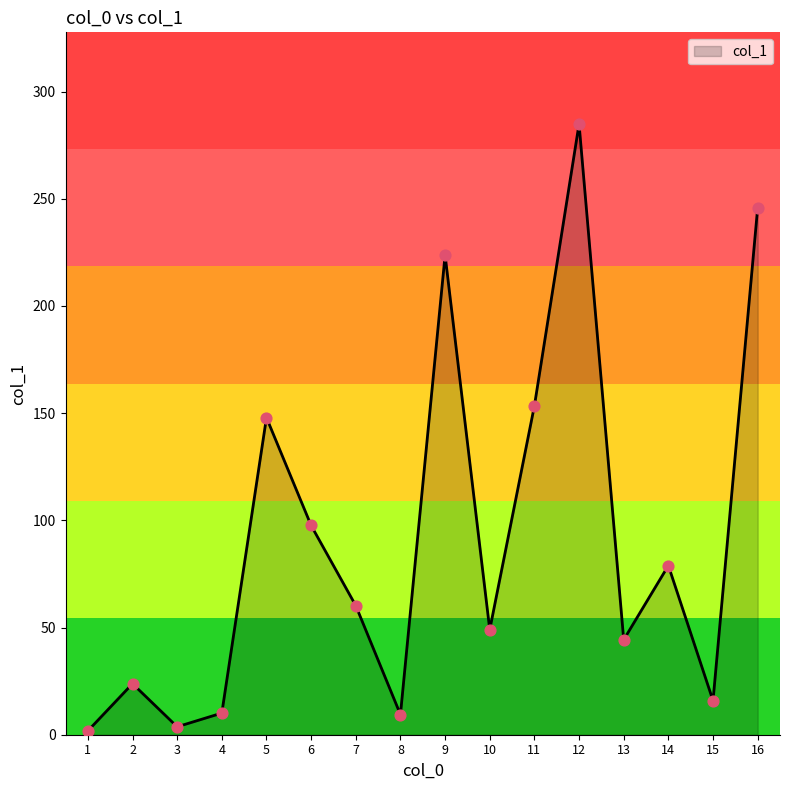

Which has a higher value, 6 or 10?

6